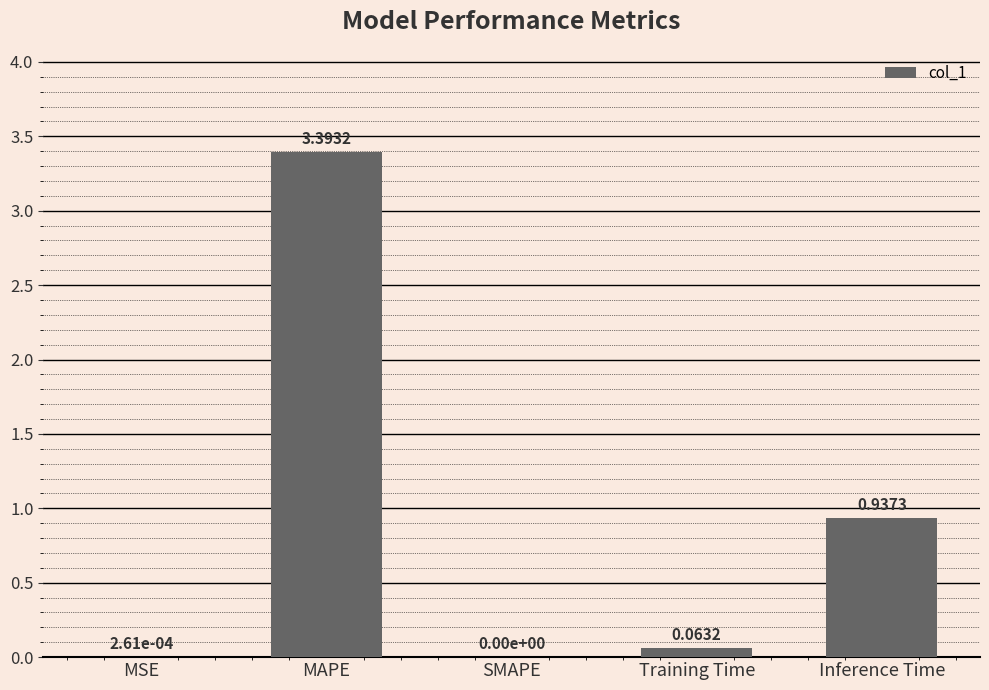

Where is the data nearest to the value 1?

Inference Time